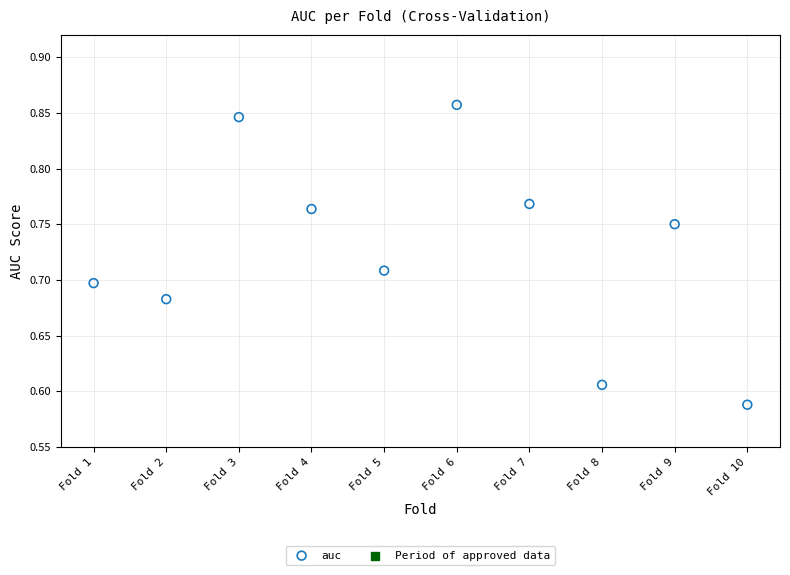

What is the average X value?

5.5